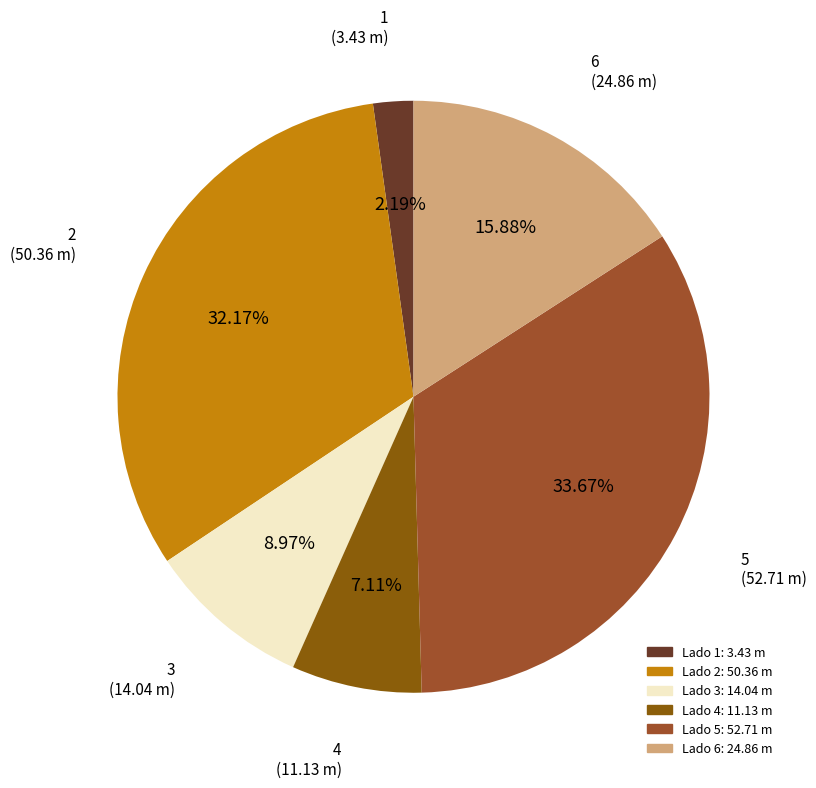

Does any single category account for the majority?

No